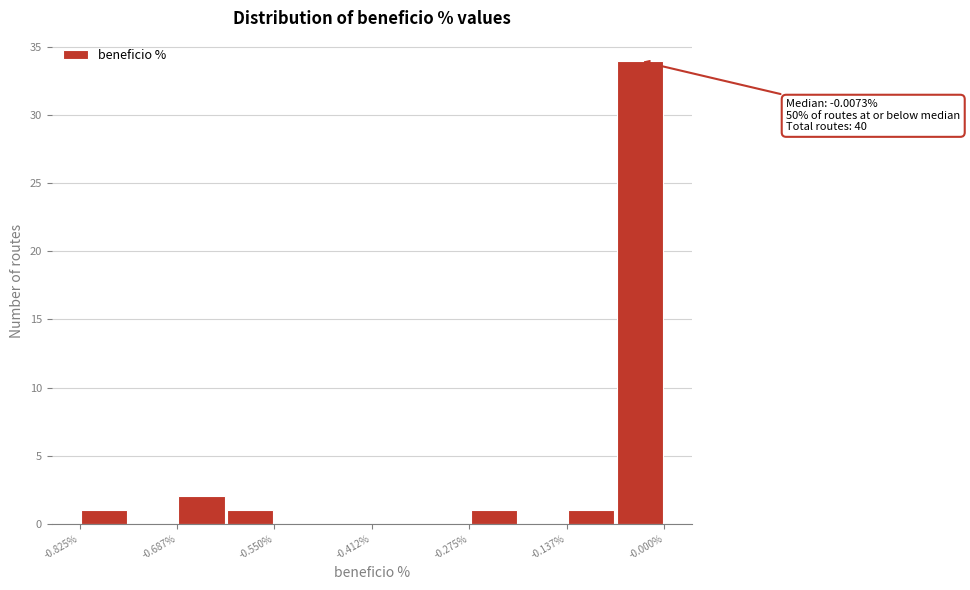

Read against the x-axis, roughly where is the centre of the tallest bar?

-0.04